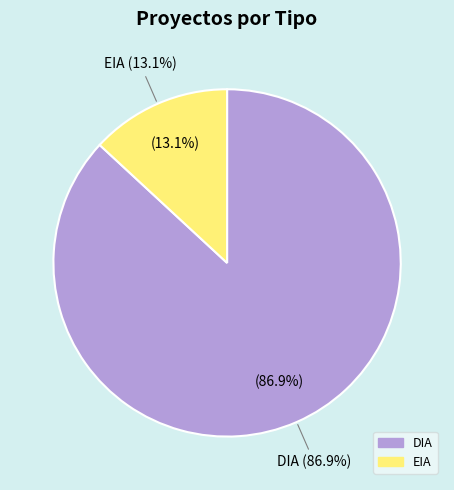

The DIA slice represents 87% of the pie. True or false?

True